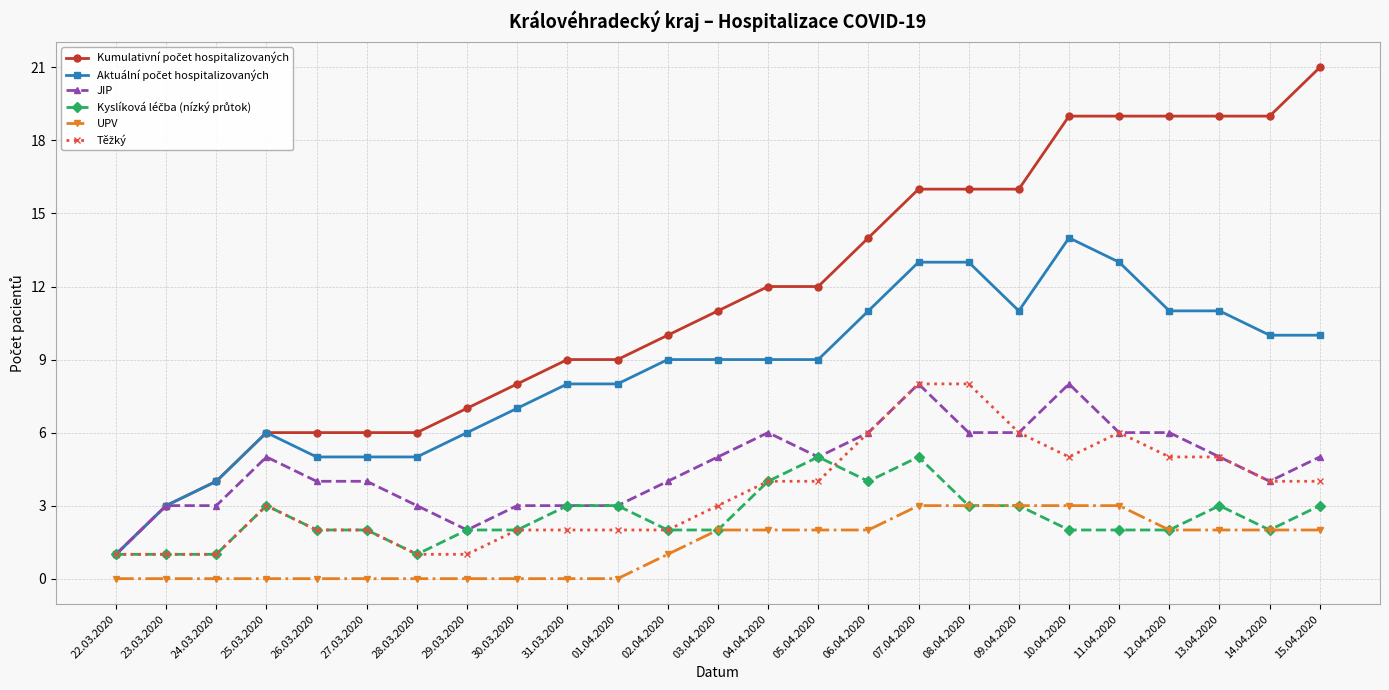

What is the maximum value shown in the chart?

21